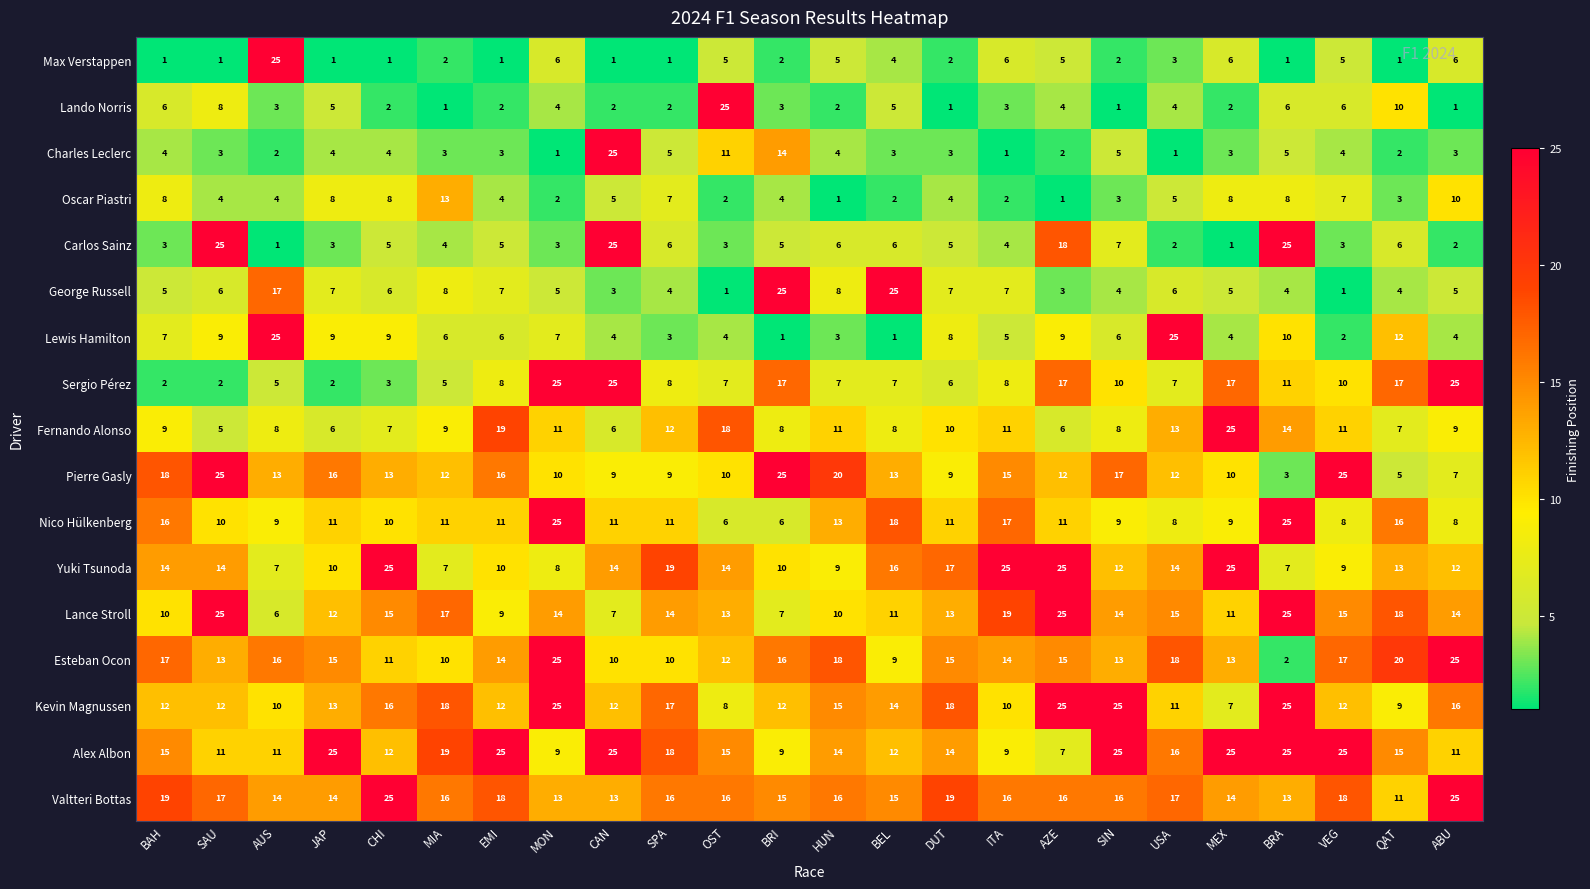

What is the difference between the maximum and minimum values in the Max Verstappen series?

24